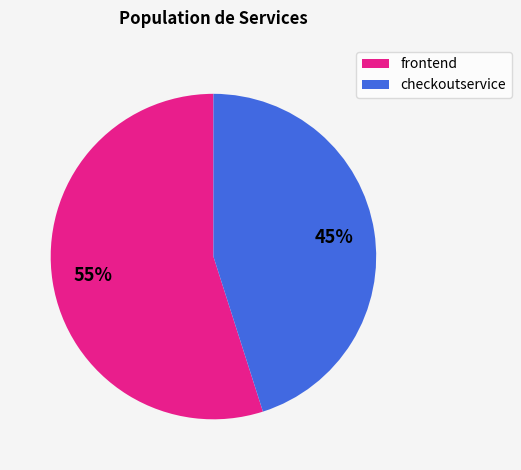

To the nearest percent, what is the difference between the frontend and checkoutservice slice percentages?

10%